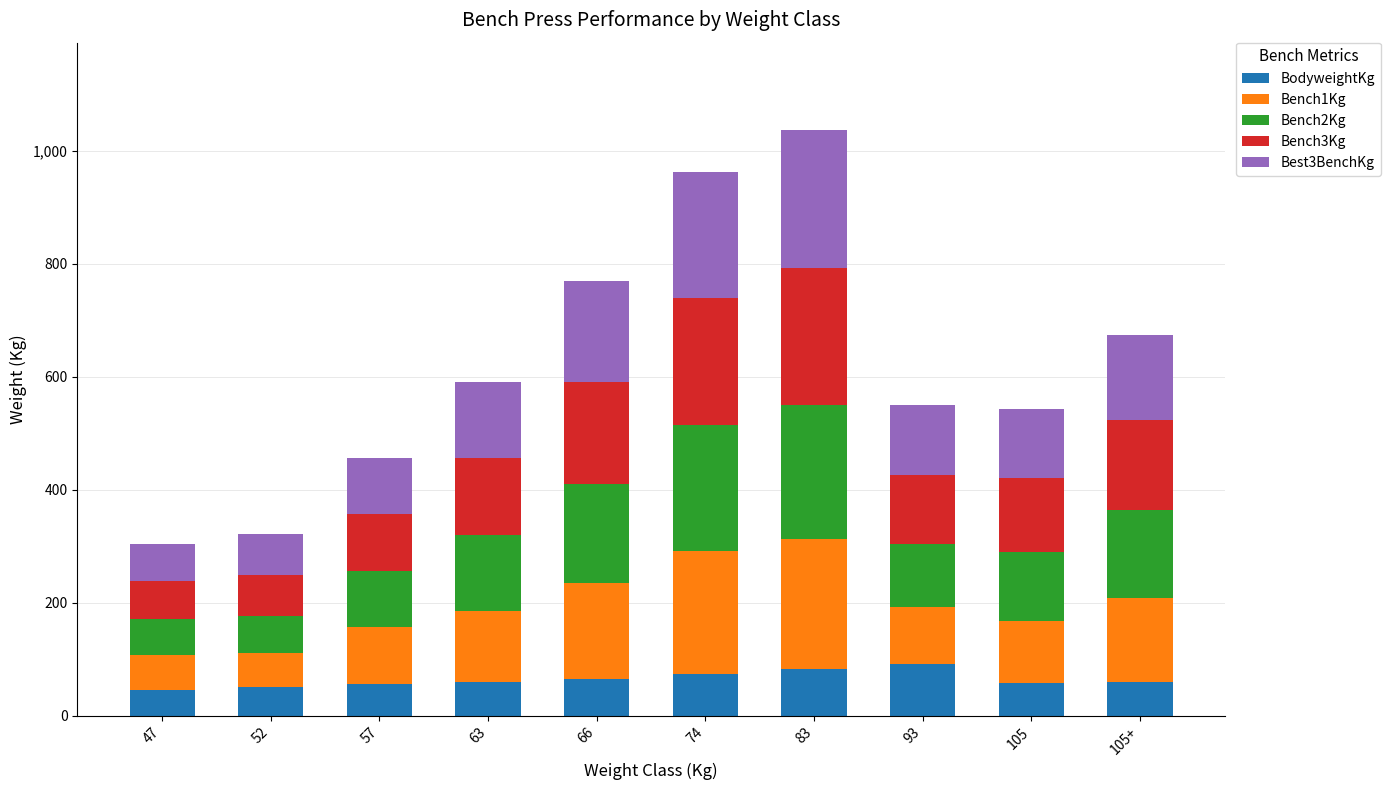

How many data points in BodyweightKg are above 60?

5